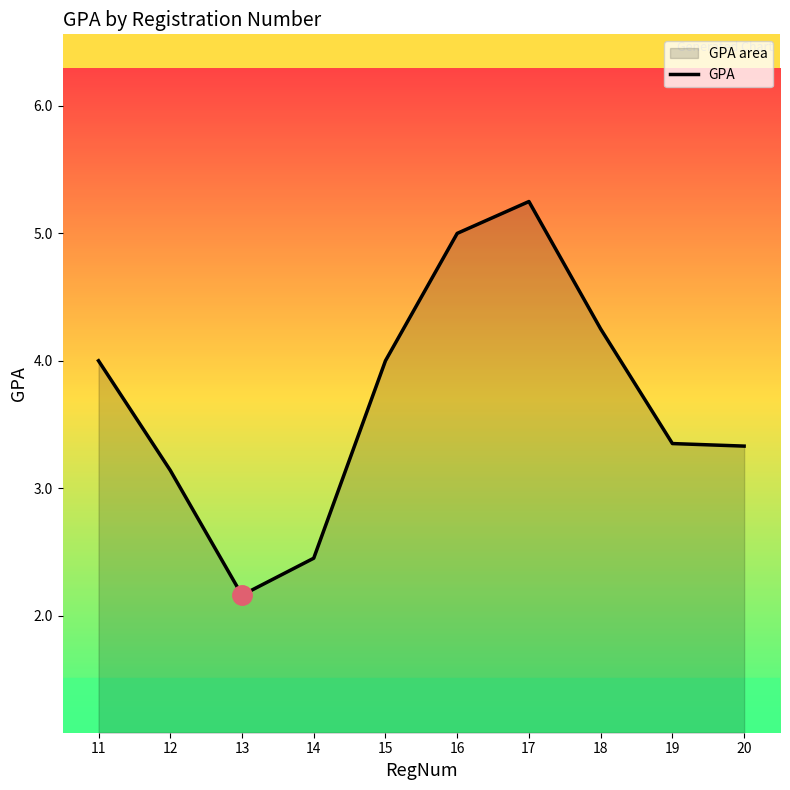

Which category has the lowest value across all series?

13